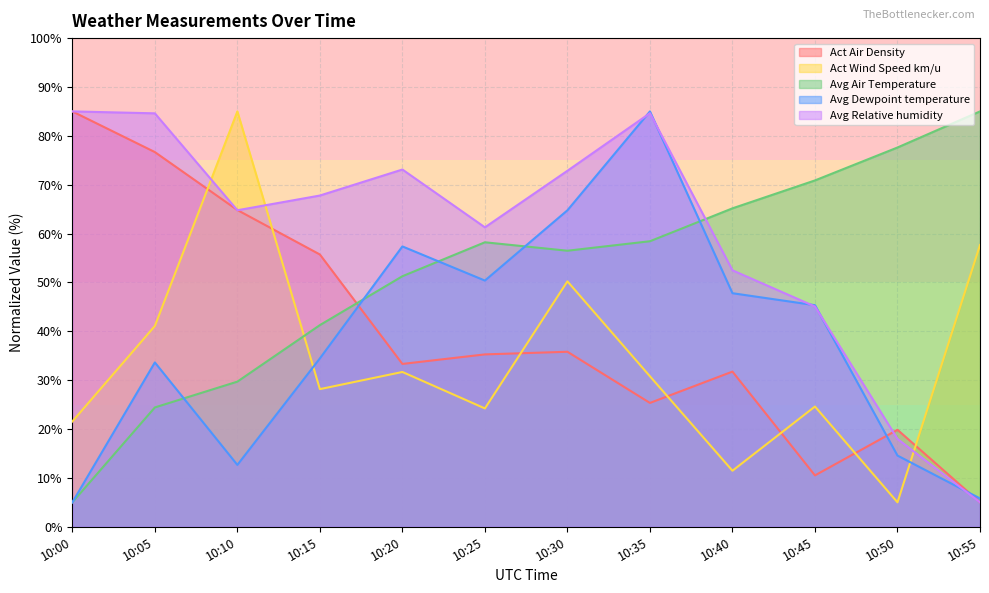

Where is Avg Dewpoint temperature nearest to the value 45?

10:45